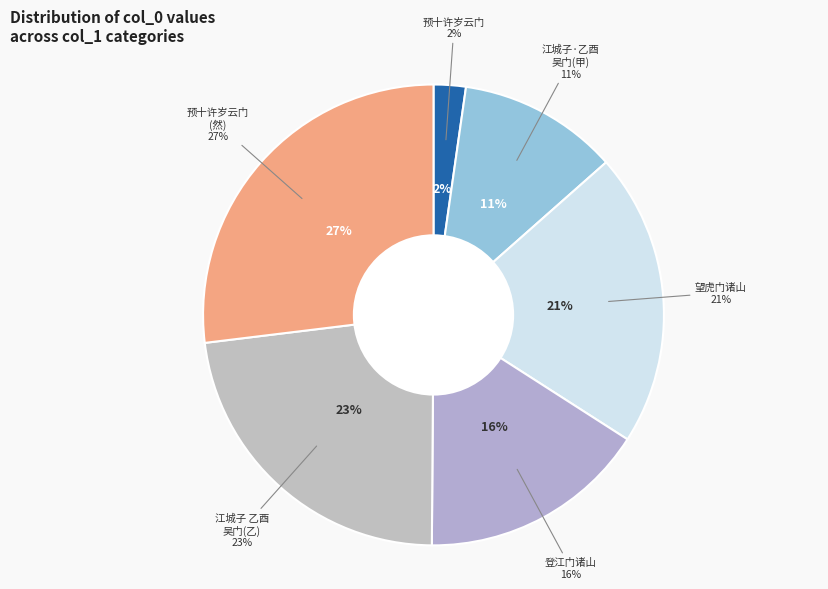

To the nearest percent, what is the difference between the 登江门诸山 and 予十许岁即往来云门诸山今复与诸子来追念凄 slice percentages?

14%